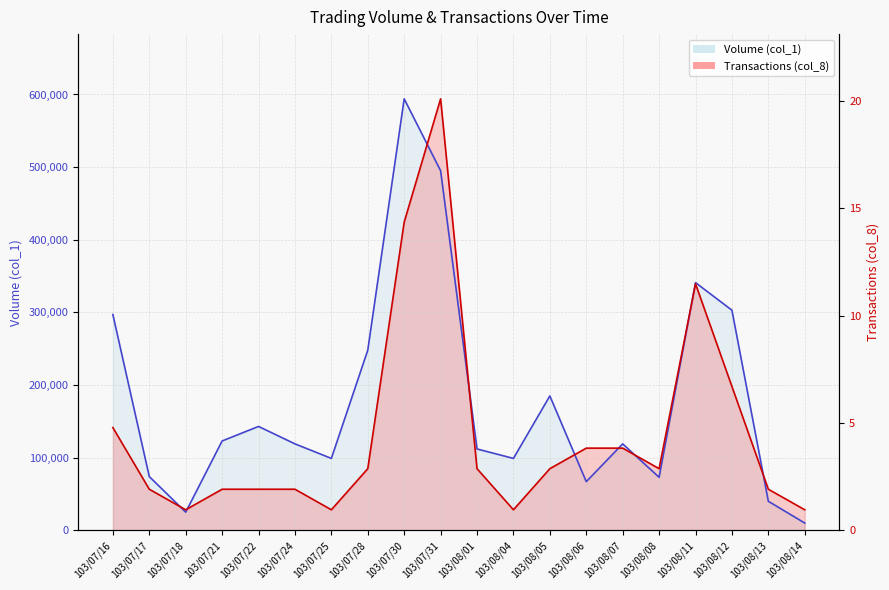

Where does the Volume (col_1) series first go above 119000?

103/07/16